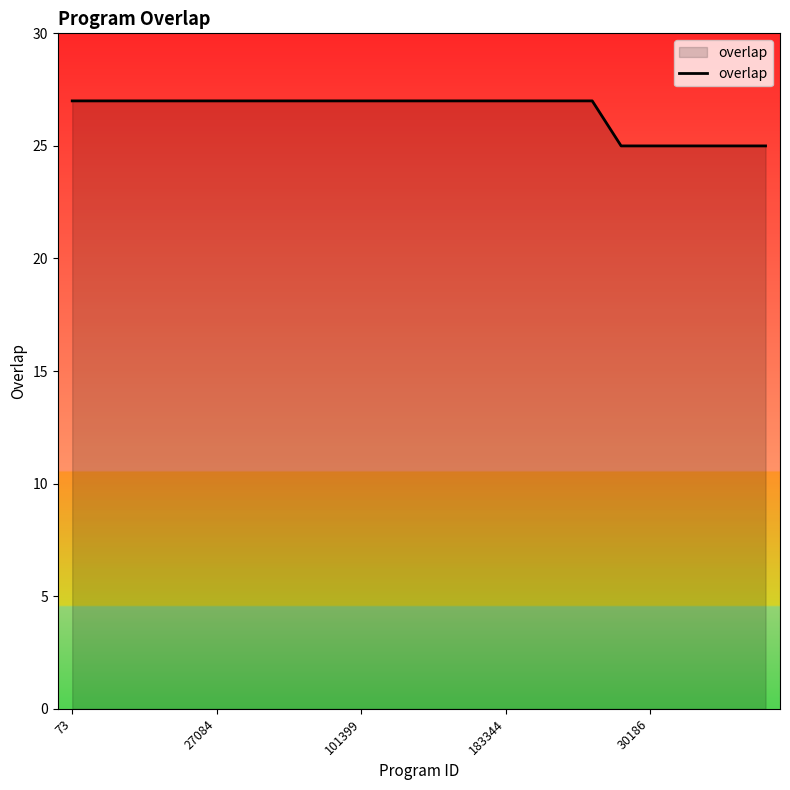

What is the smallest value displayed?

25